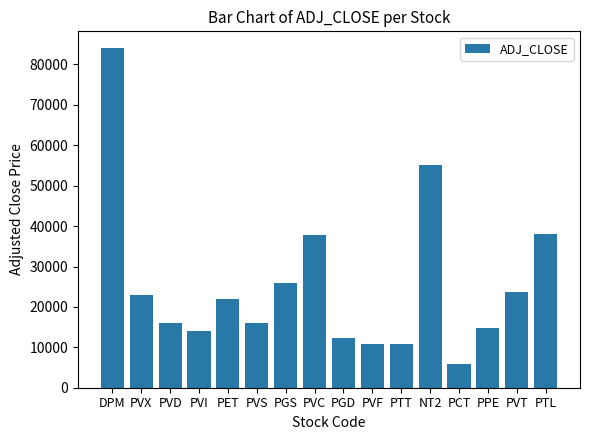

At which category does the chart reach its peak across all series?

DPM